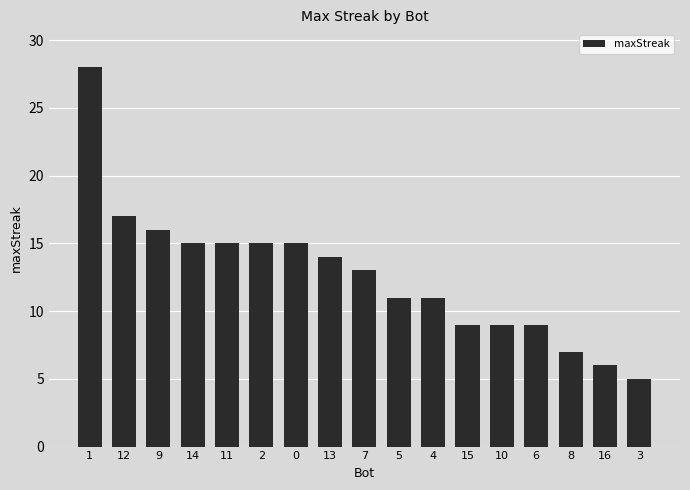

Reading left to right, extract all data points from this chart.

28	17	16	15	15	15	15	14	13	11	11	9	9	9	7	6	5